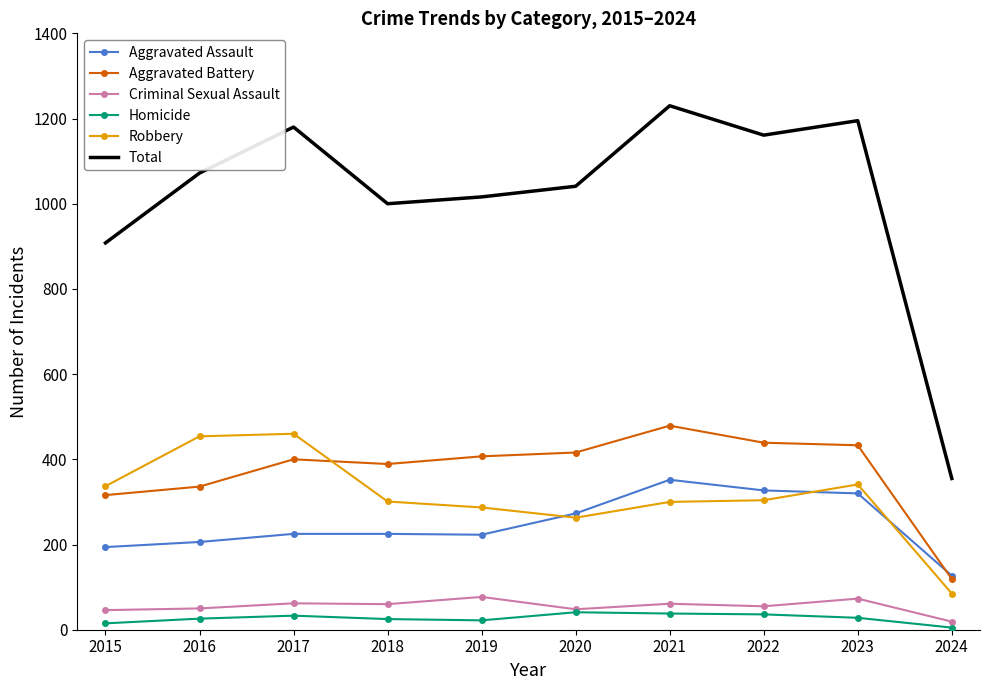

True or false: Criminal Sexual Assault has a value of 62 at 2017.

True